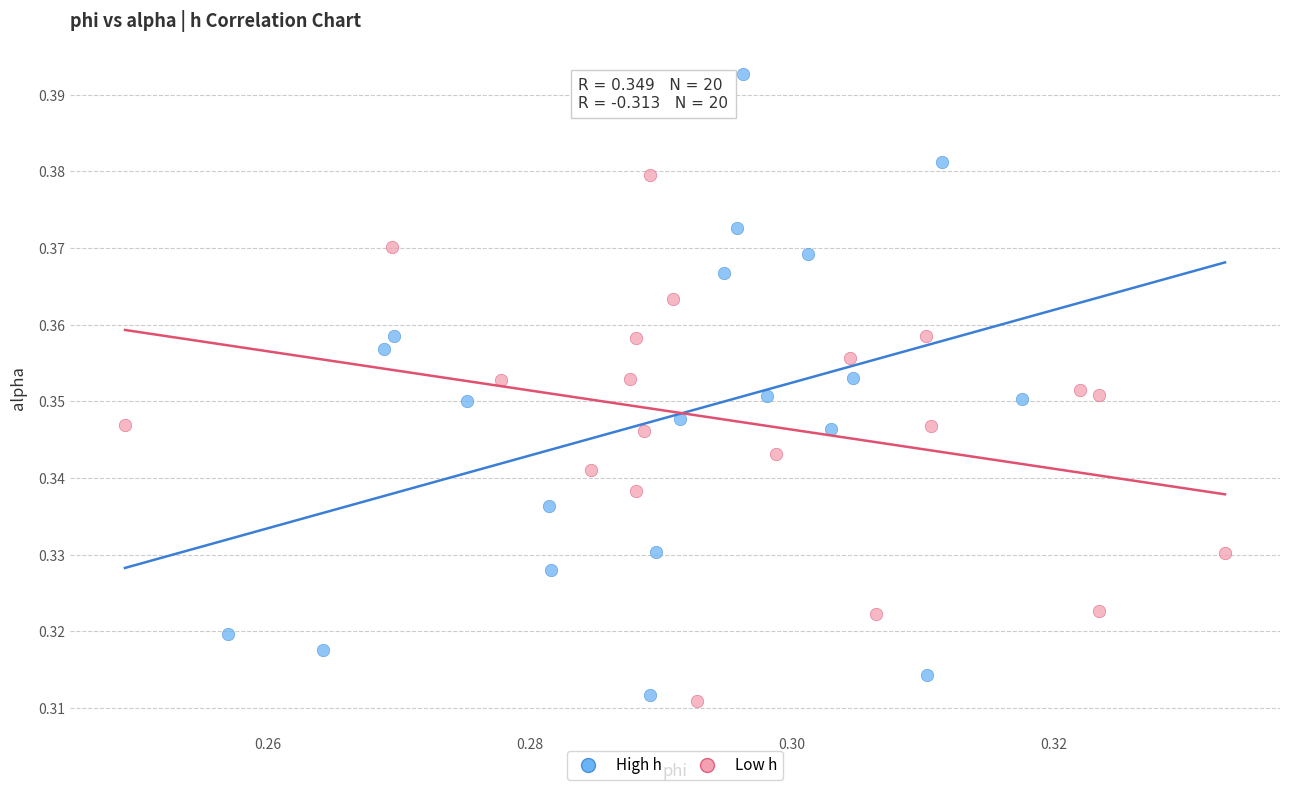

Which series contains the lowest Y value?

Low h